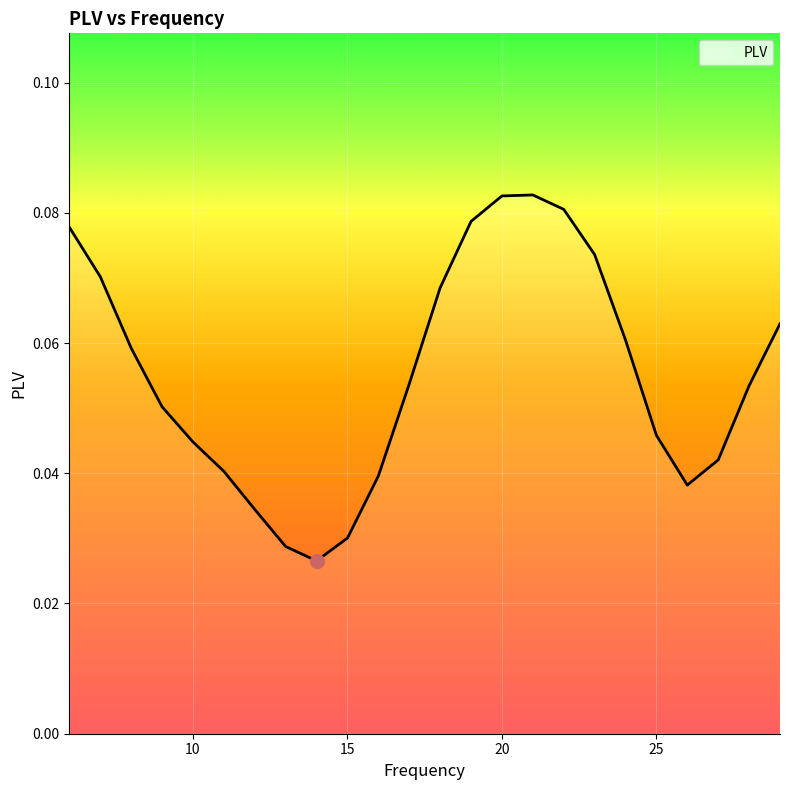

What is the difference between the second highest and second lowest values?

0.1